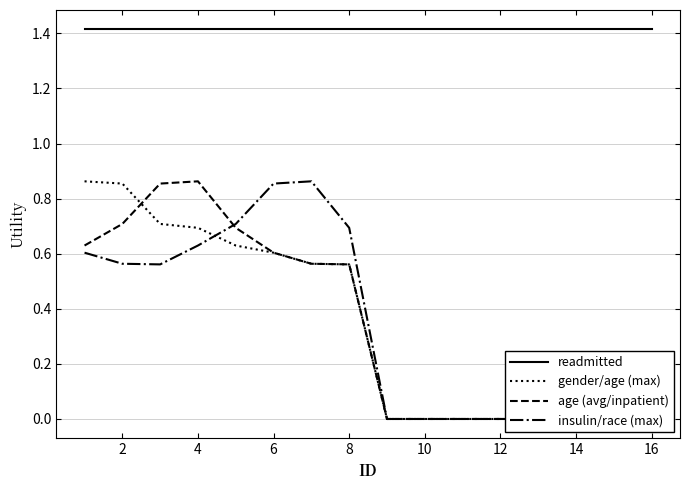

How many insulin/race (max) values are between 0 and 1?

16